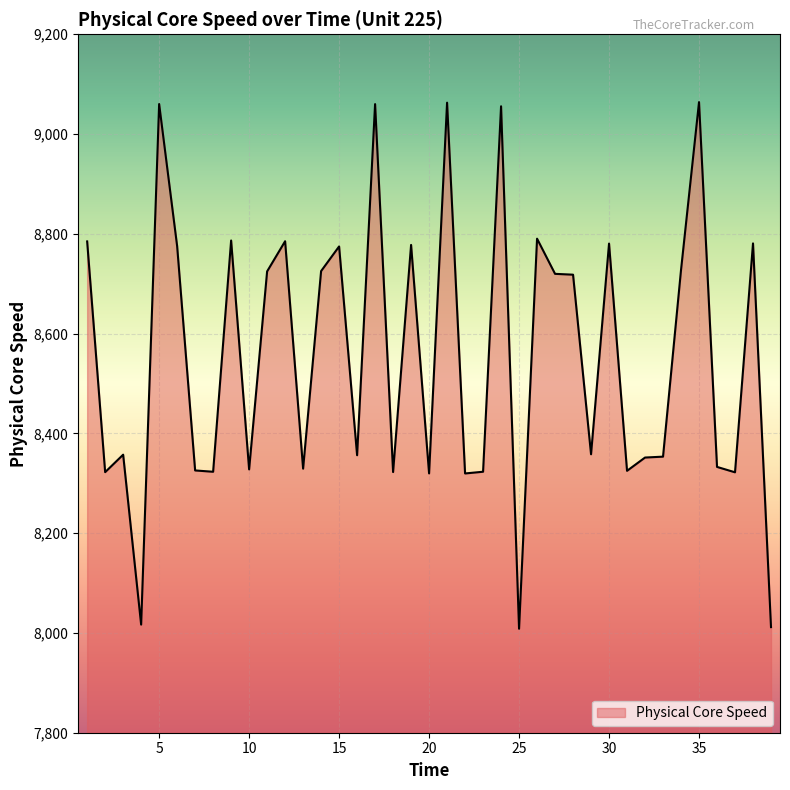

What is the smallest value displayed?

8008.4